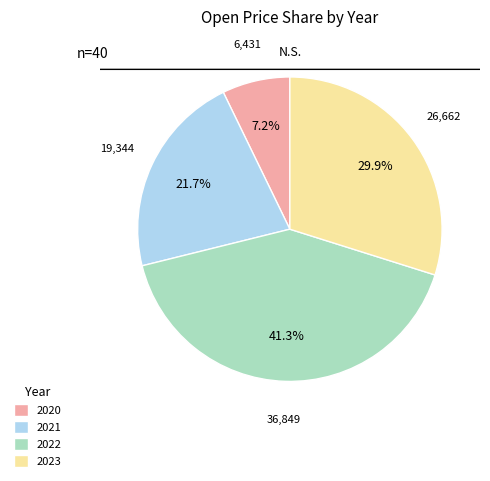

Between 2023 and 2021, which is larger?

2023